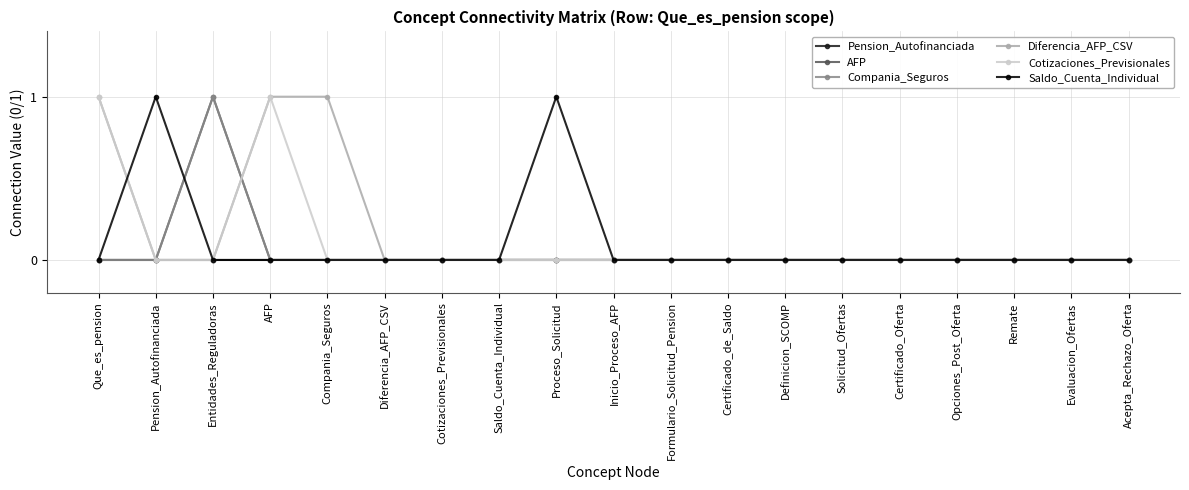

Is this an area chart (filled region under the line)?

No